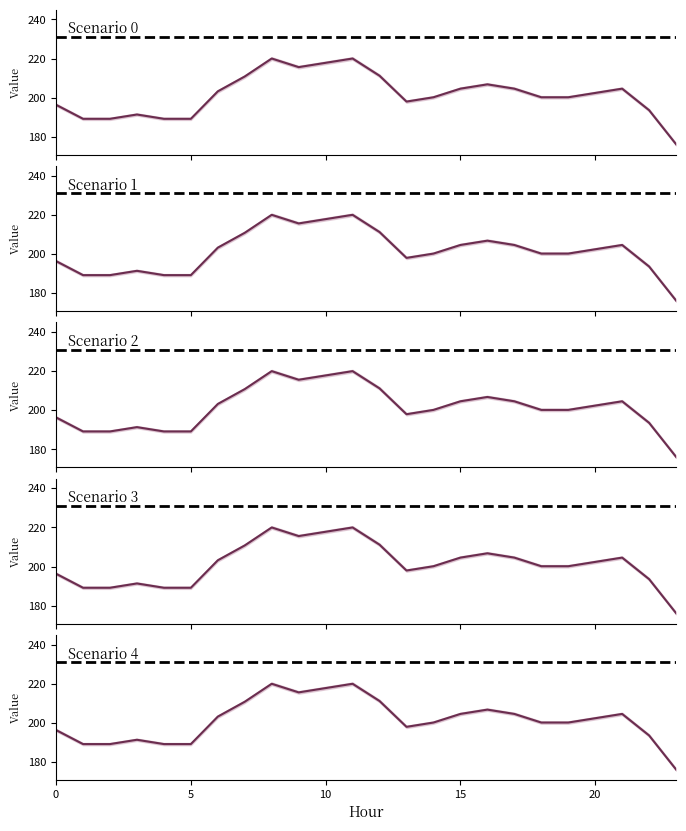

The Scenario 1 series shows 196.4 at 0. True or false?

True